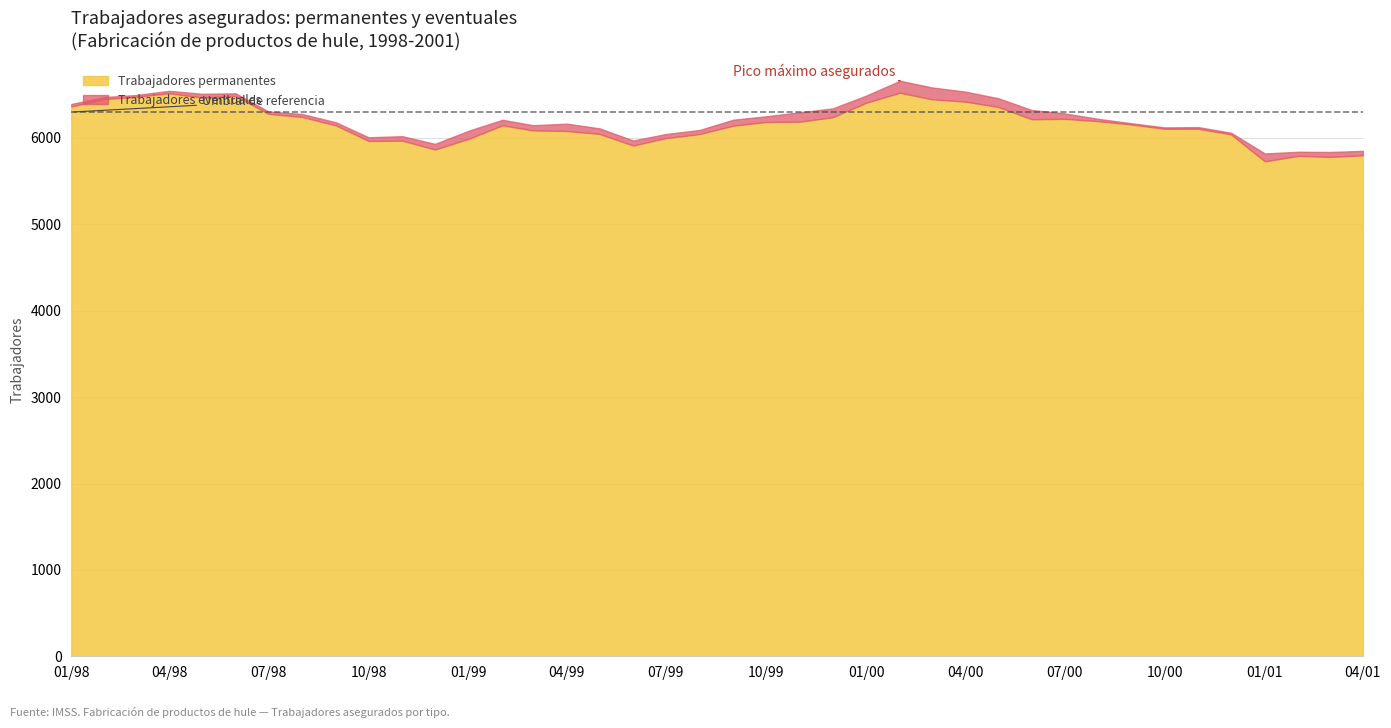

What is the difference between the second highest and minimum values in the Trabajadores permanentes series?

788